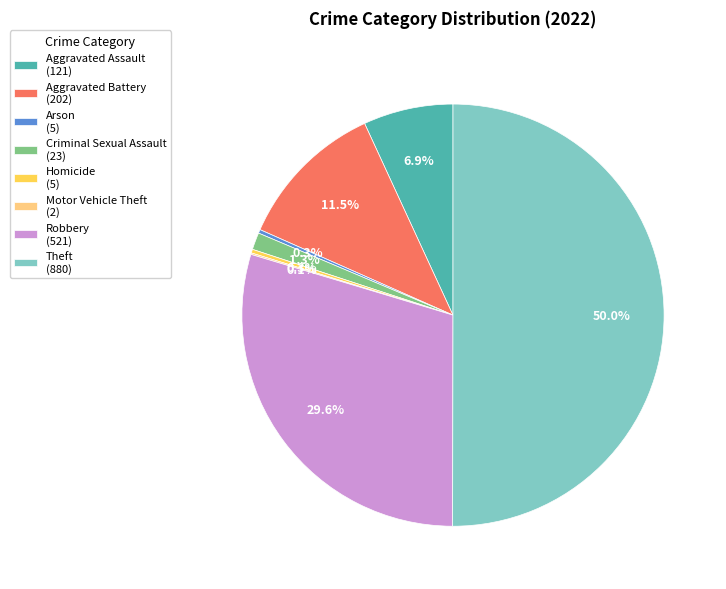

Combined, do Aggravated Battery (202) and Robbery (521) account for over 50%?

No